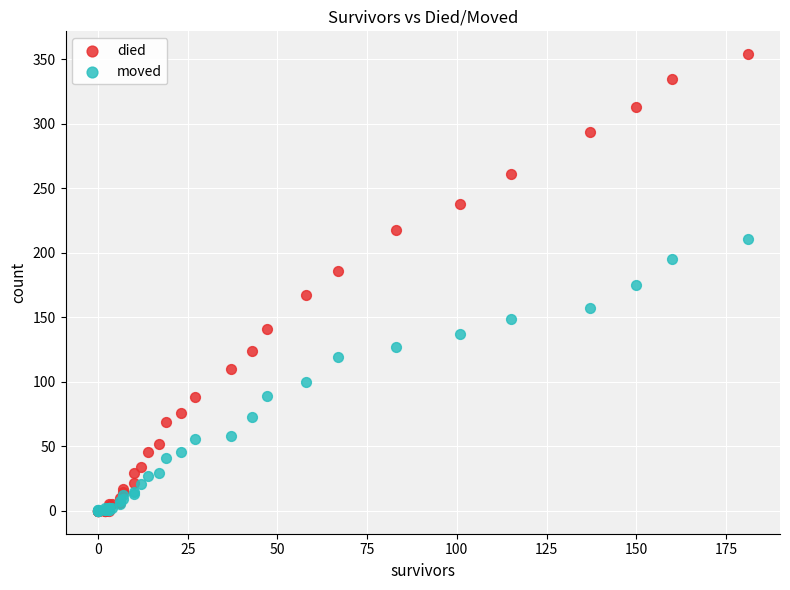

What are all the series names shown in the legend?

died, moved